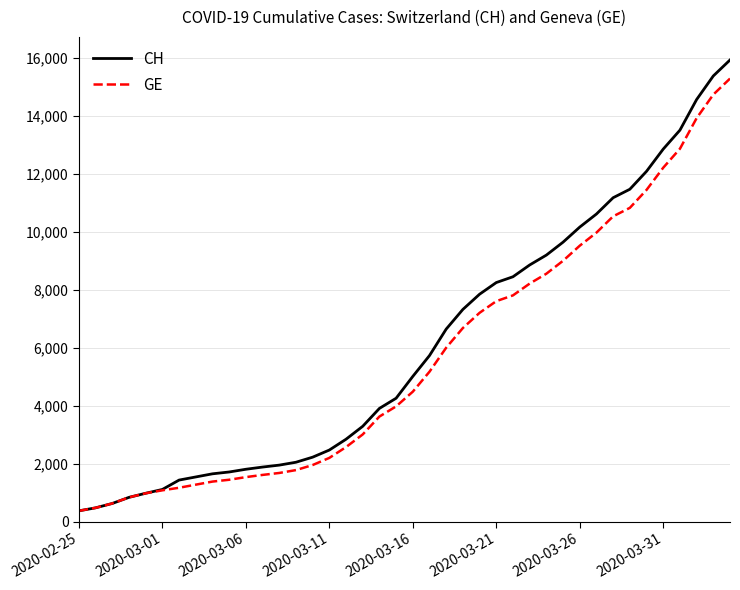

What is the highest value of the GE series?

15284